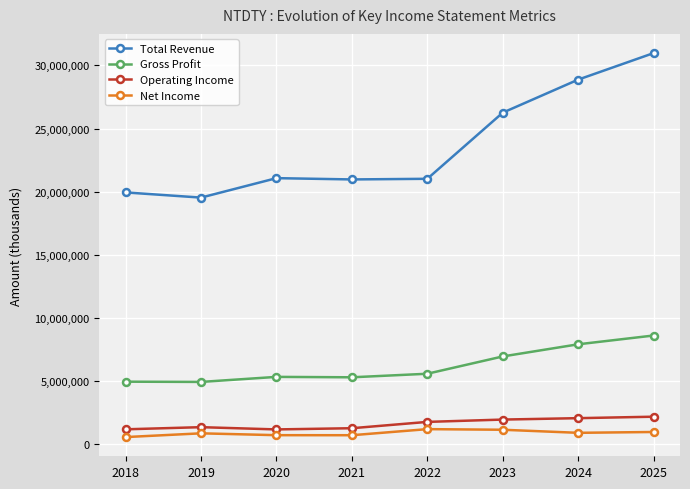

What is the difference between the maximum and minimum values in the Operating Income series?

1008300